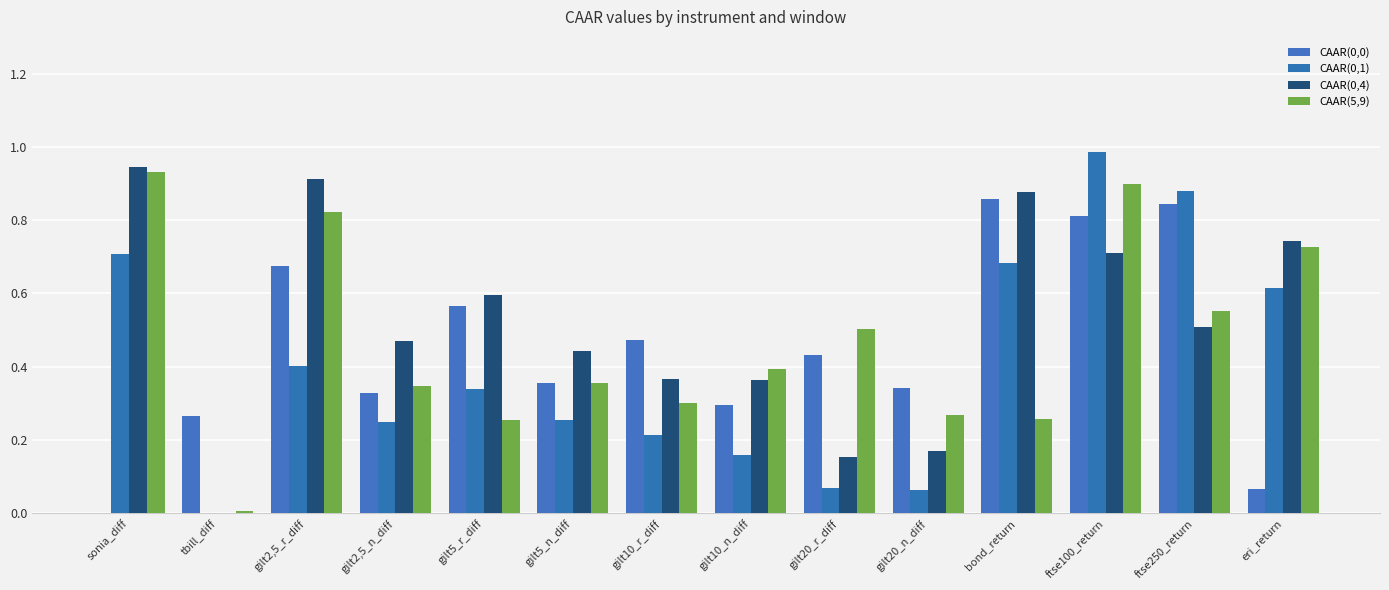

True or false: CAAR(0,0) has a value of 0.1 at tbill_diff.

False